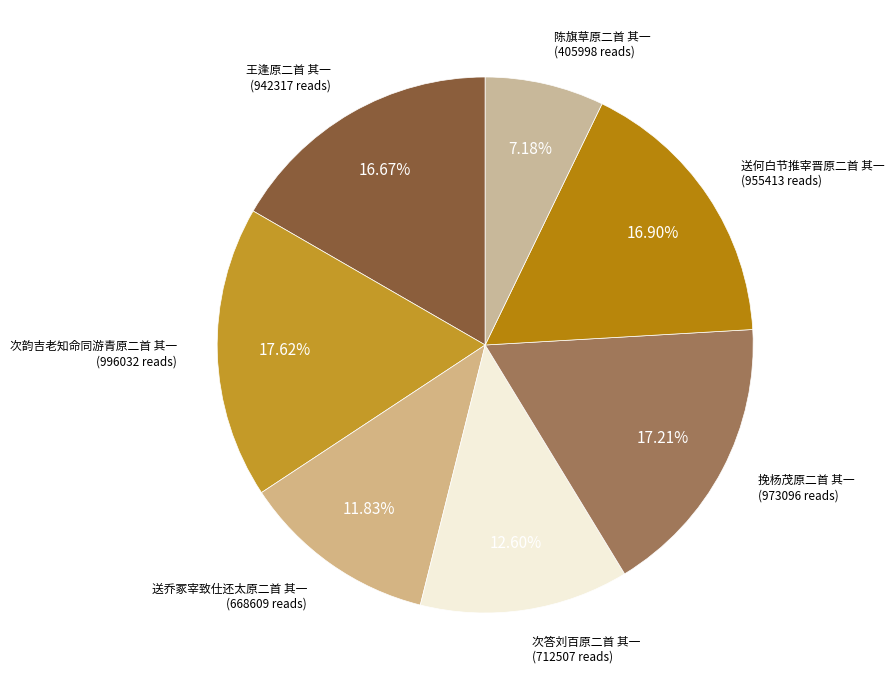

Which slice is the smallest?

陈旗草原二首 其一